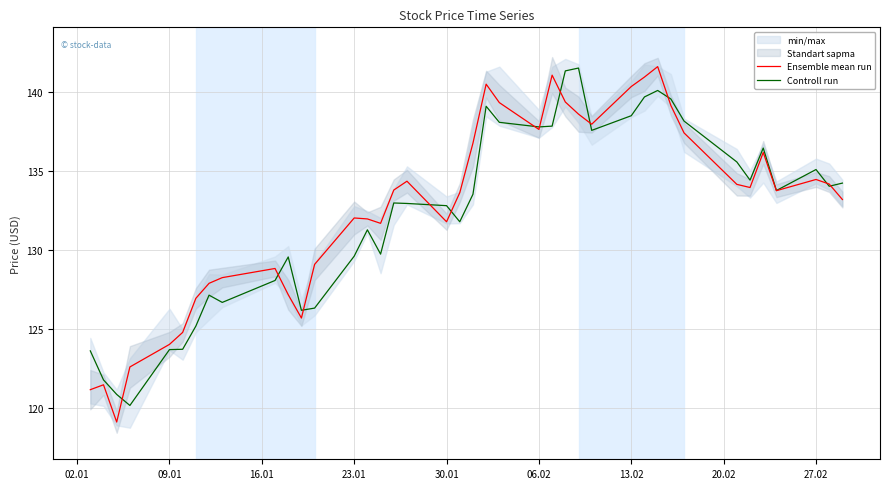

How many data points in Ensemble mean run are less than 133?

17